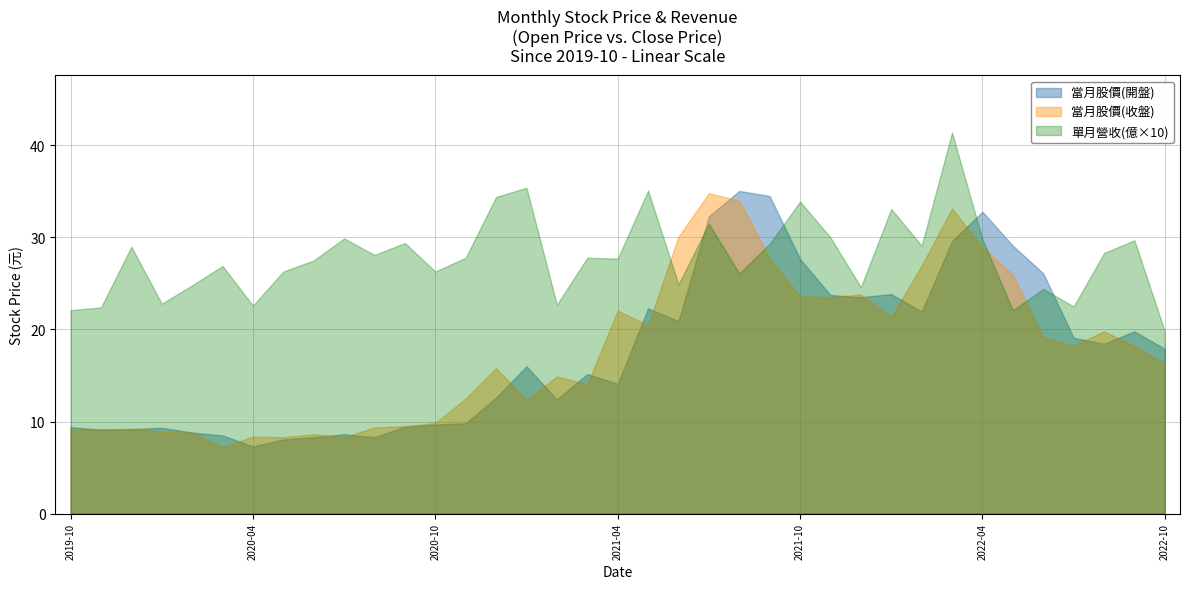

How many intersections are there between 當月股價(收盤) and 當月股價(開盤)?

18